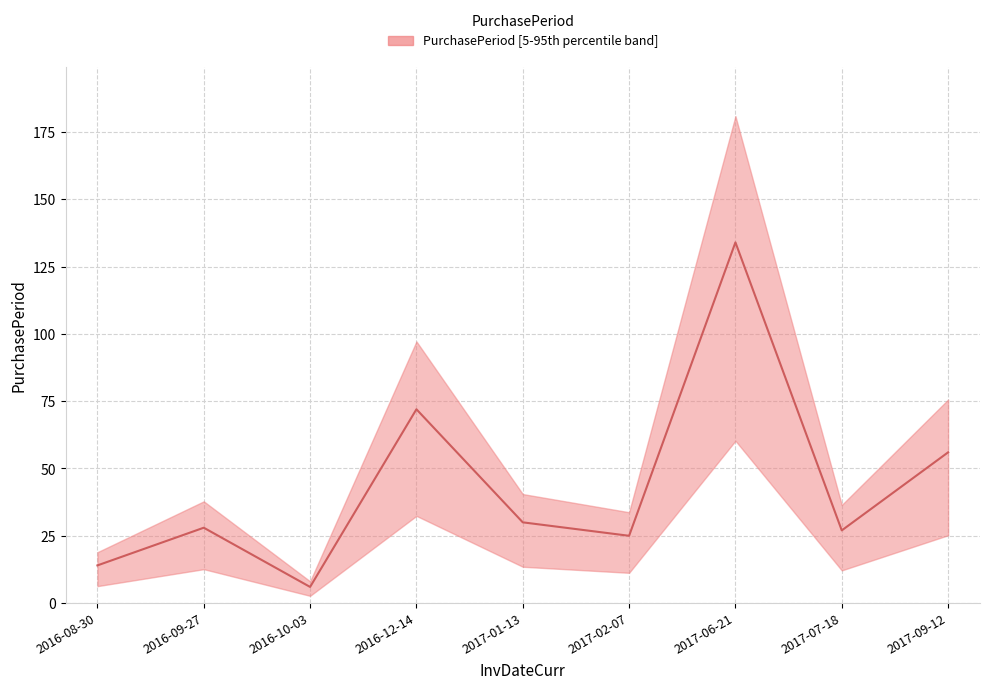

True or false: there are more than 0 points higher than both neighbors.

True